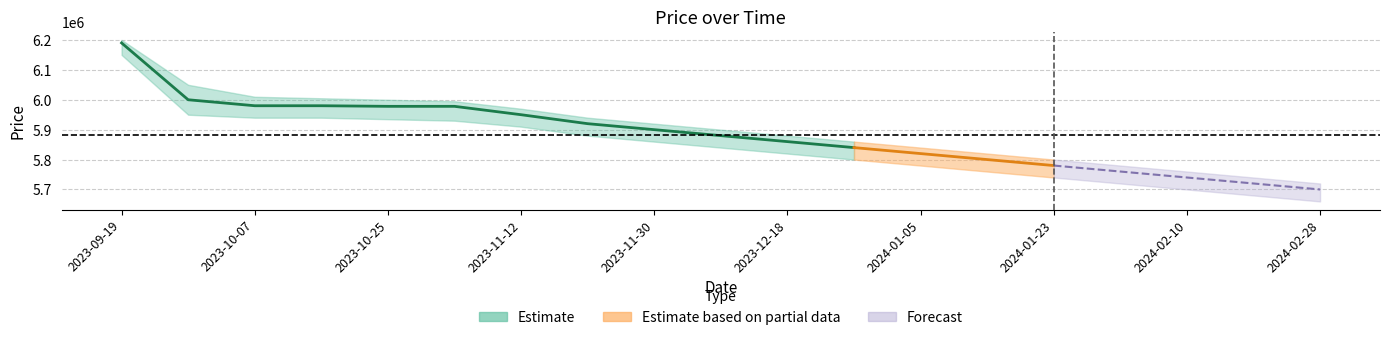

Is it true that Price equals 5860000 at 2023-12-18?

True